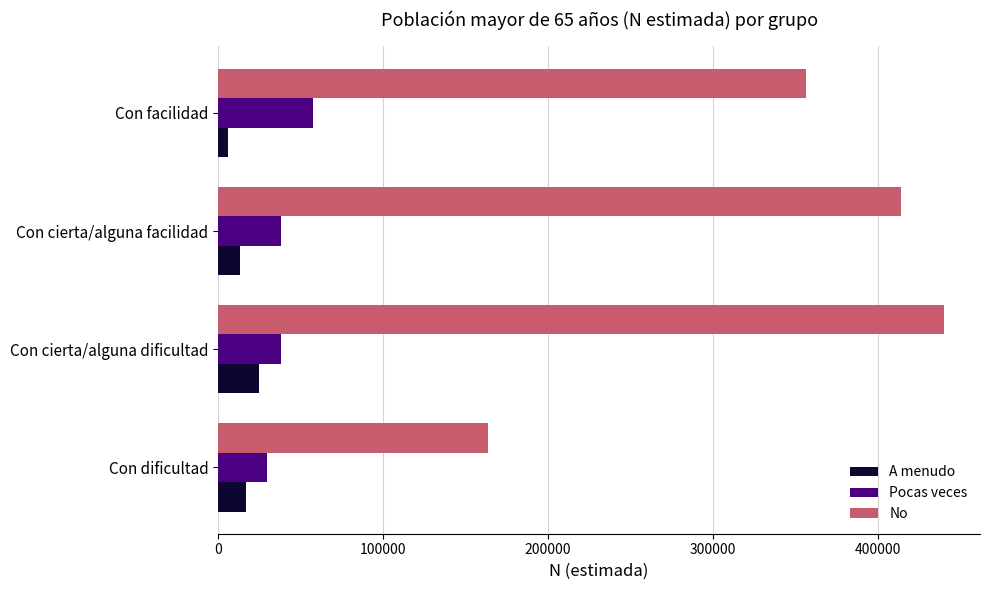

True or false: No has a value of 175030 at Con cierta/alguna dificultad.

False